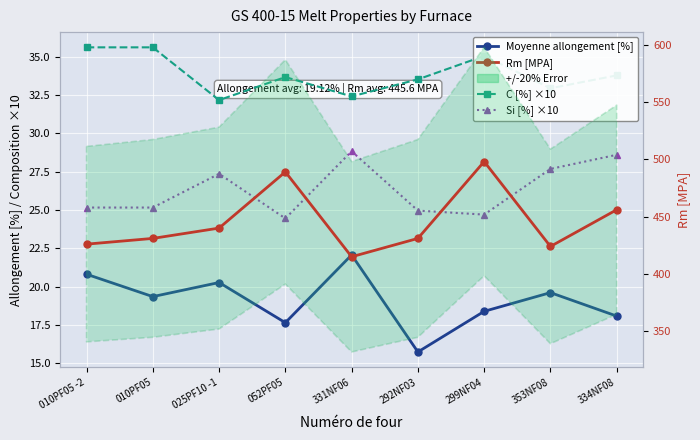

True or false: Rm [MPA] has more than 1 points higher than both neighbors.

True